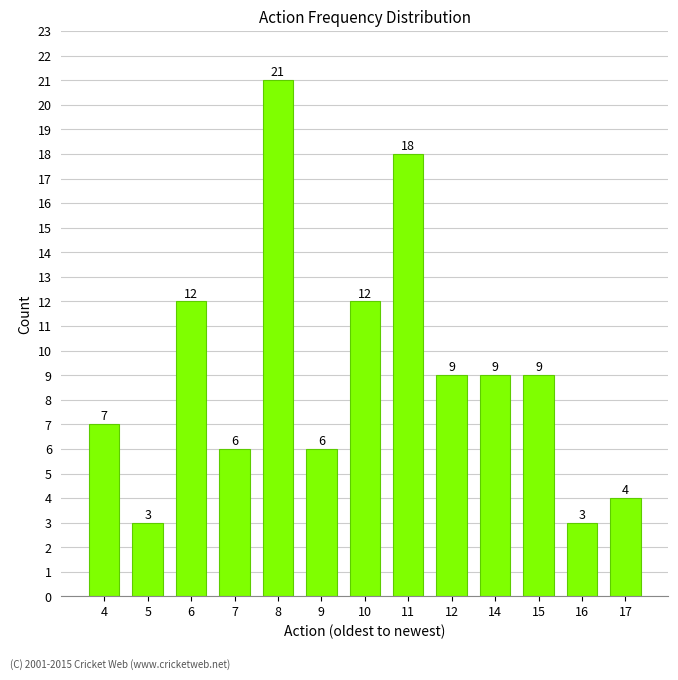

Read the value at 11.

18